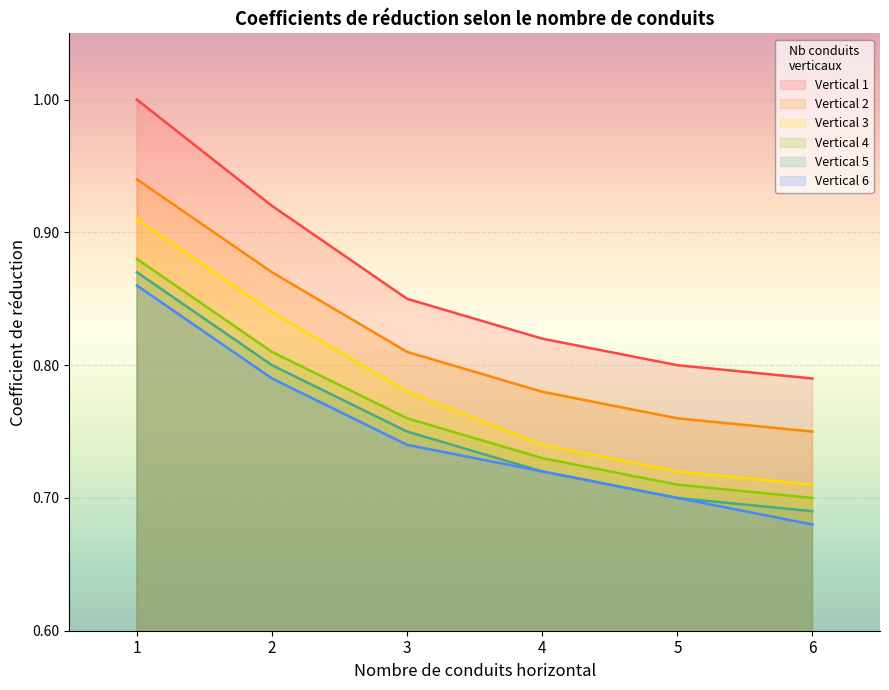

What is the minimum value shown in the chart?

0.7